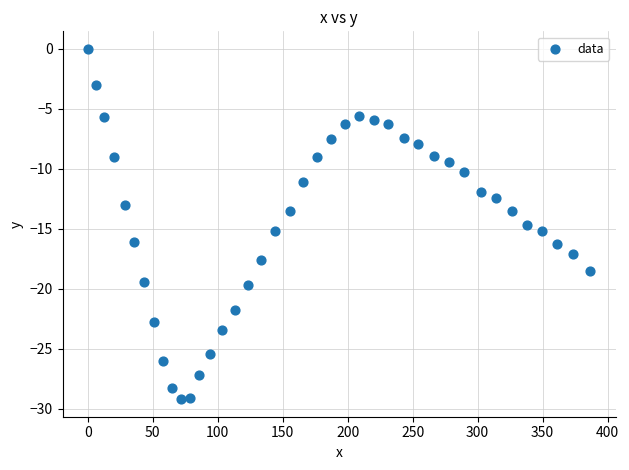

What is the range of X values (max minus min)?

386.8